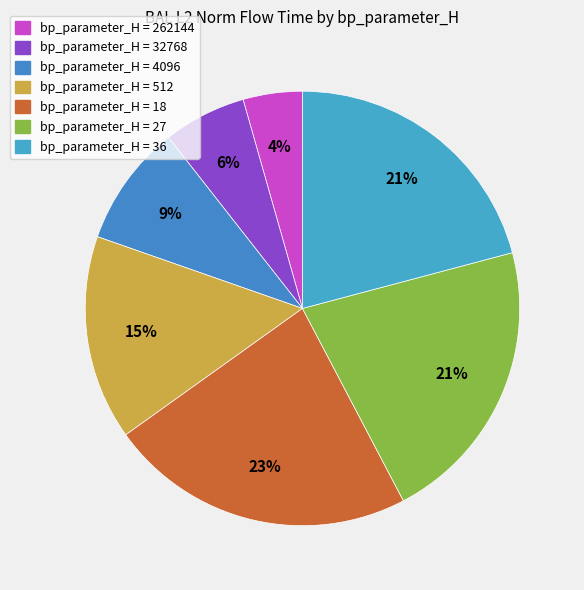

How many segments does this pie chart have?

7